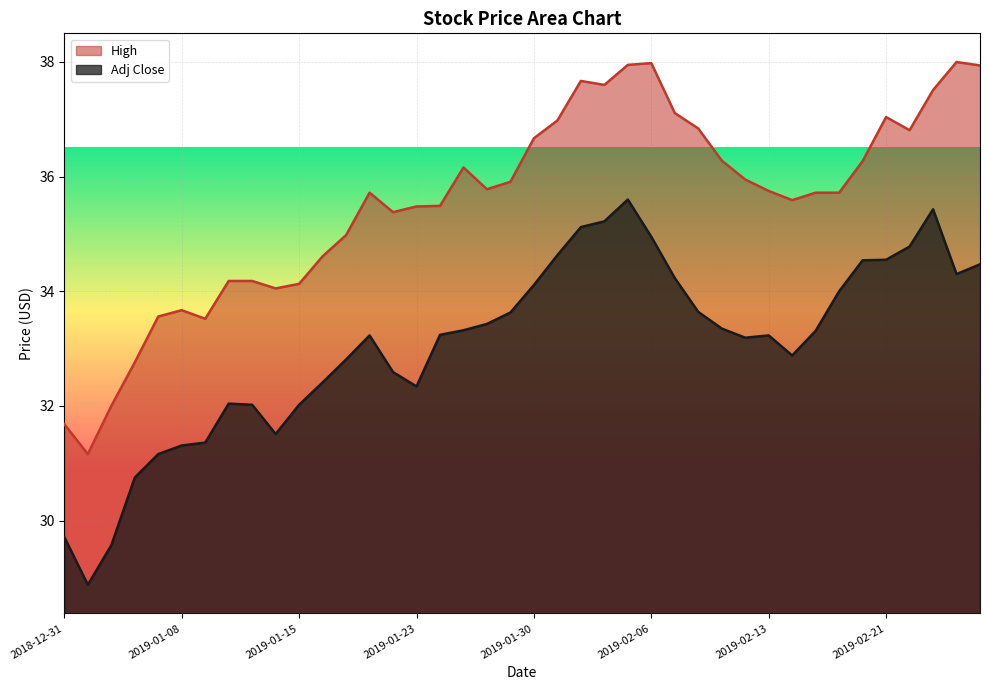

At how many categories does at least one series exceed 30?

40